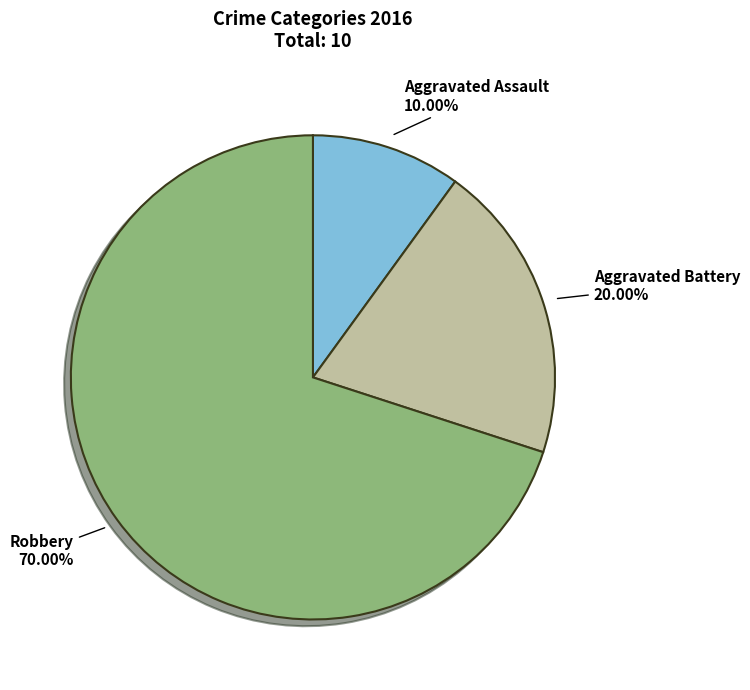

To the nearest percent, what is the difference between the largest and smallest slice percentages?

60%